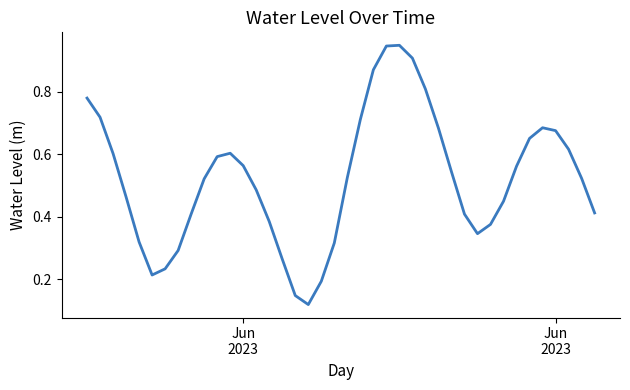

Reading left to right, transcribe all the data shown in this chart.

0.8	0.7	0.6	0.5	0.3	0.2	0.2	0.3	0.4	0.5	0.6	0.6	0.6	0.5	0.4	0.3	0.1	0.1	0.2	0.3	0.5	0.7	0.9	0.9	0.9	0.9	0.8	0.7	0.5	0.4	0.3	0.4	0.4	0.6	0.7	0.7	0.7	0.6	0.5	0.4